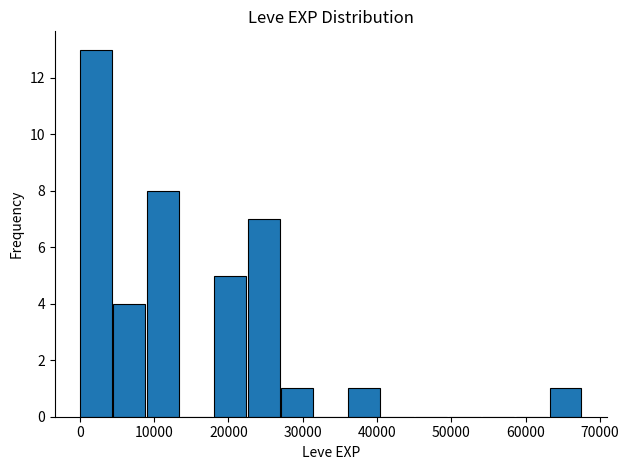

Over which range of the x-axis is the bar tallest?

0 to 5000